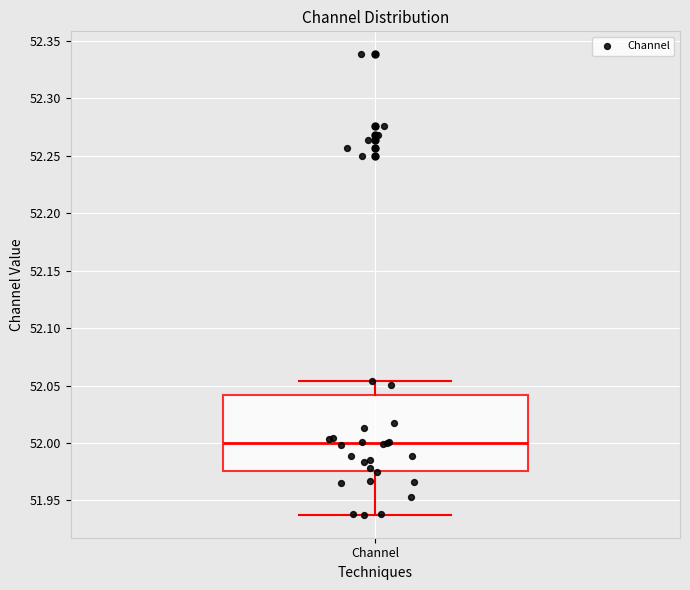

Where is the lower edge of the box for Channel on the y-axis? The values are not printed on the chart, so give them approximately, as read against the axis.

51.975